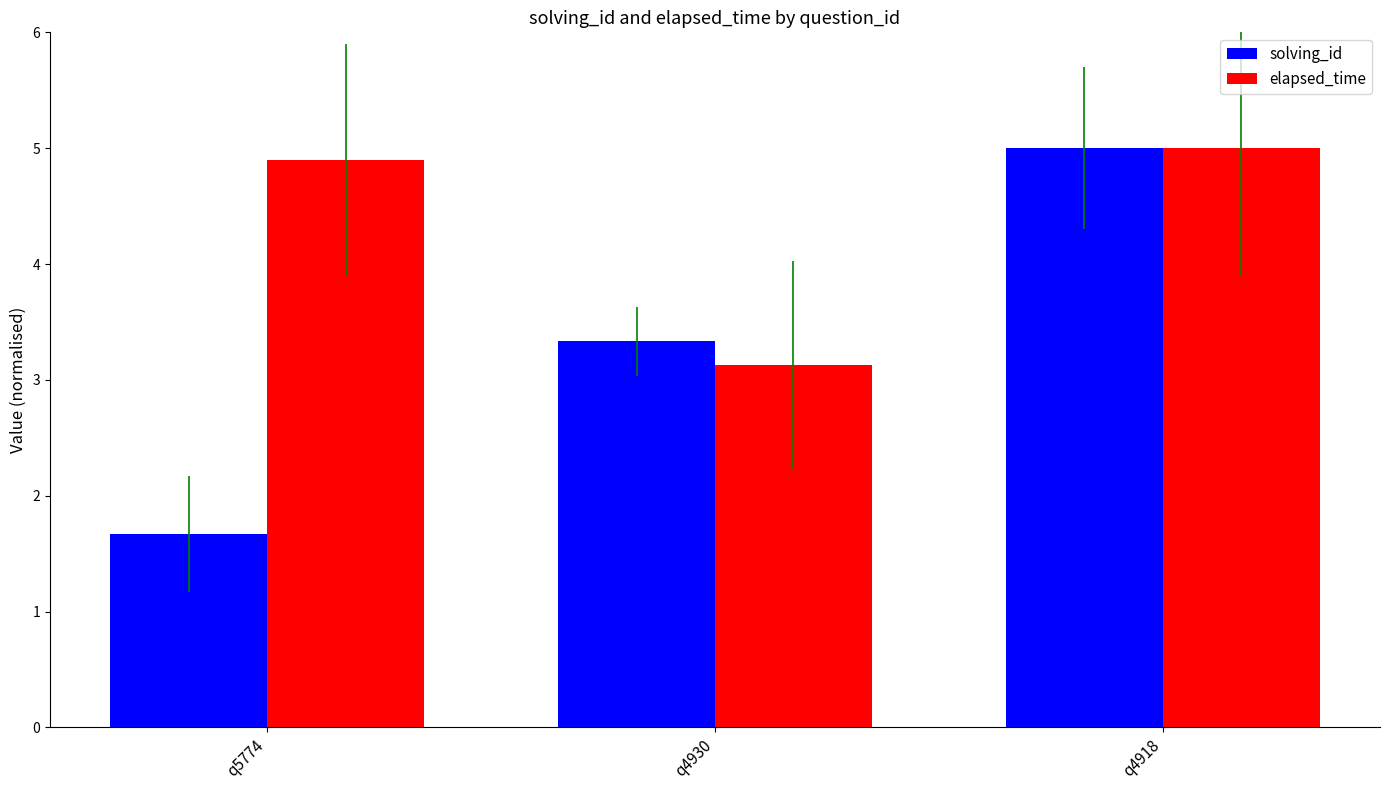

How many groups of bars are there?

3